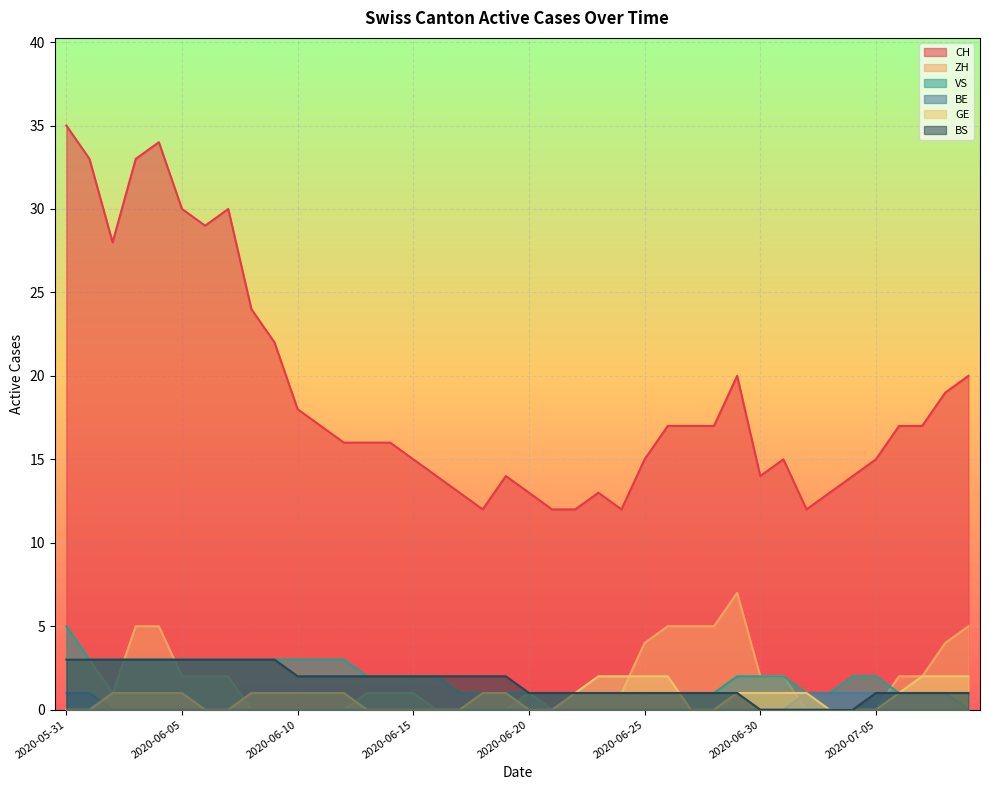

What is the difference between the maximum and minimum values in the VS series?

4